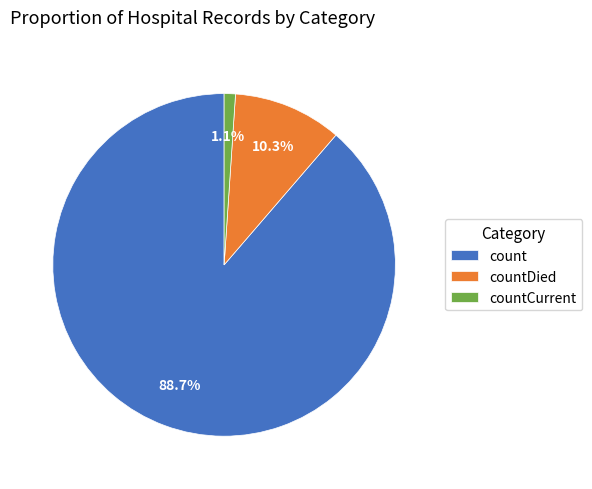

How many slices are in this pie chart?

3